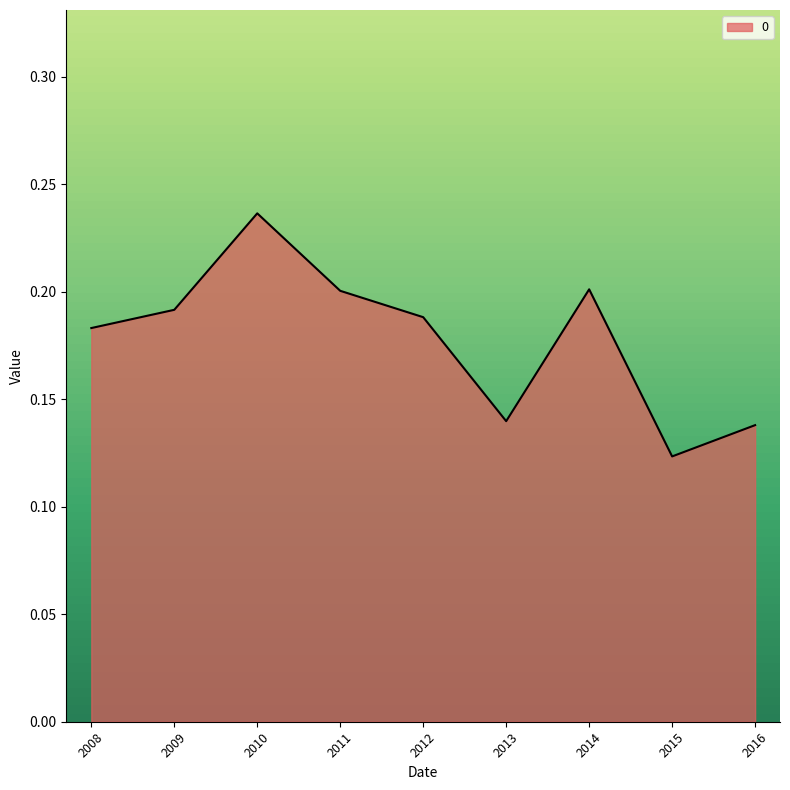

Between 2009 and 2015, which is larger?

2009